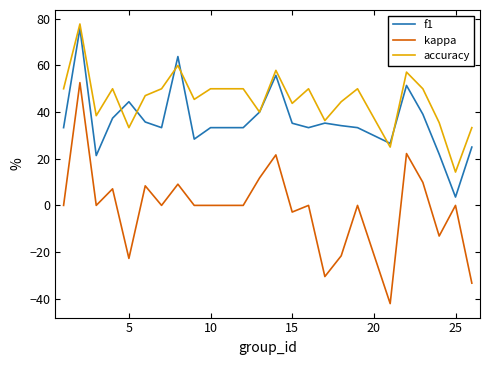

What is the smallest value displayed?

-42.1